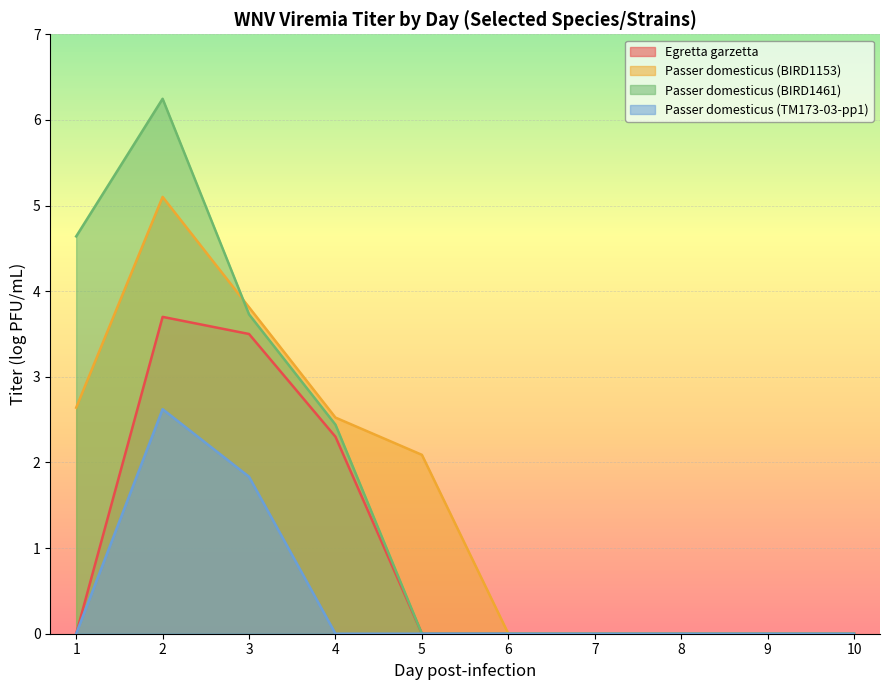

Count the Passer domesticus (TM173-03-pp1) values in the range 0 to 1.

8